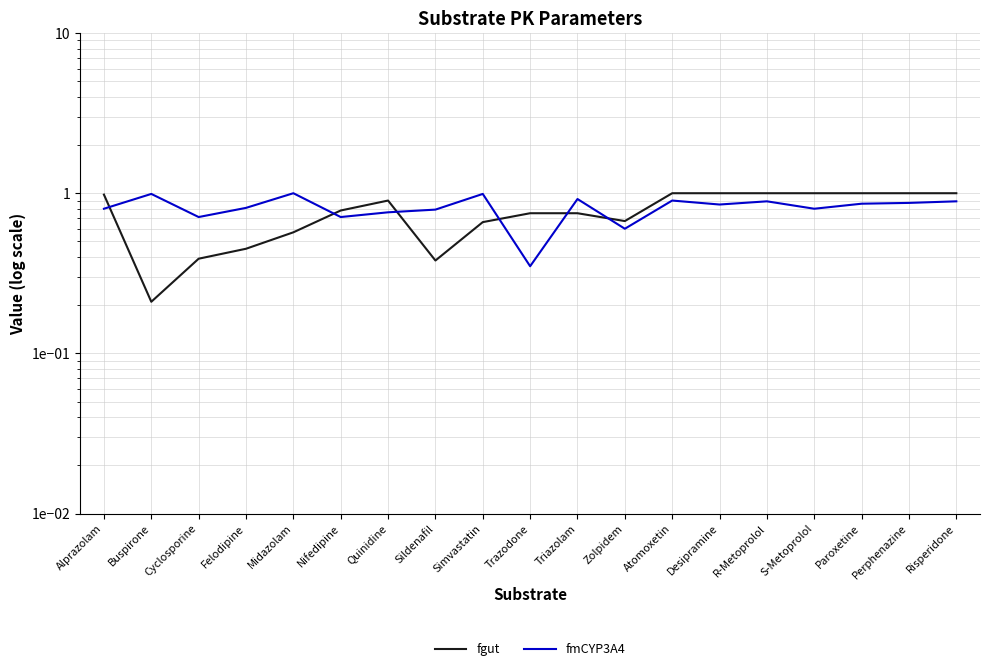

What is the label of the 19th point from the right?

Alprazolam